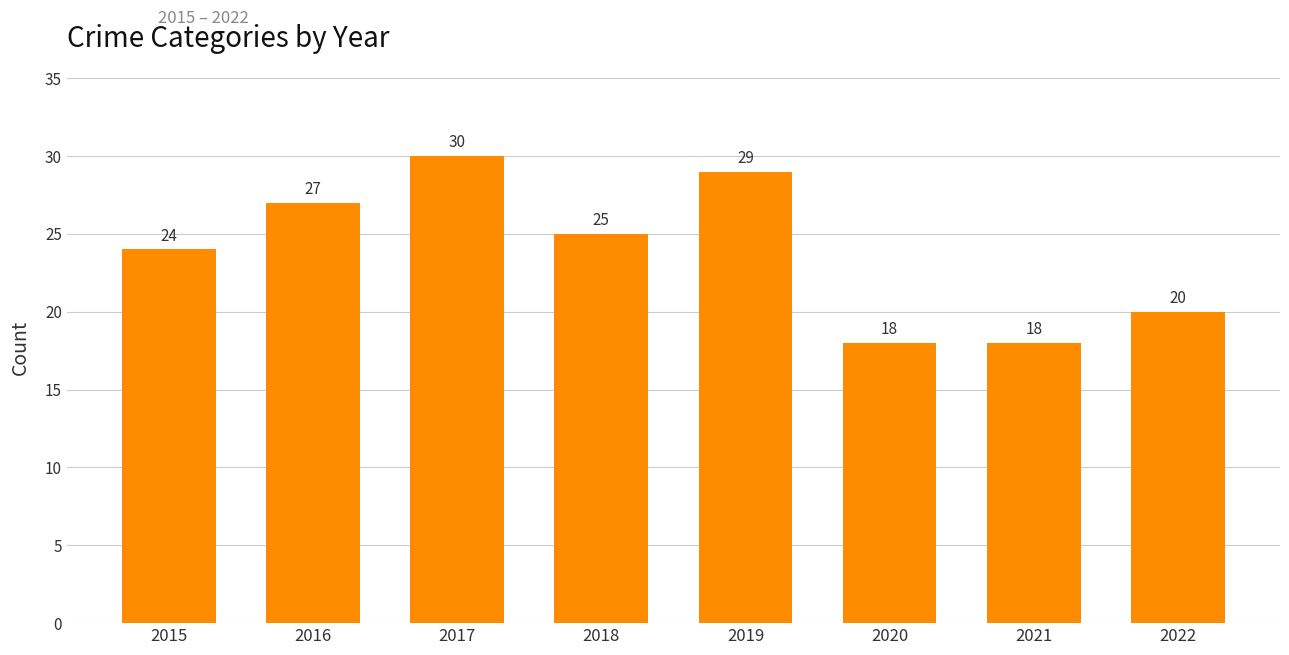

How many values are below 25?

4